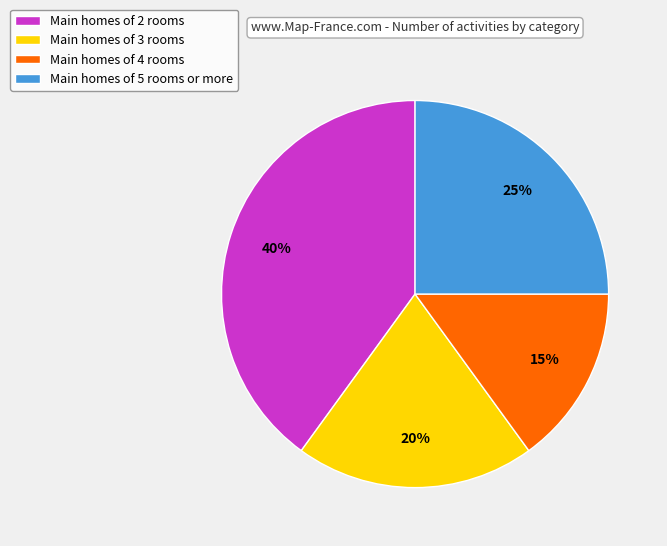

Which slice is the smallest?

Main homes of 4 rooms